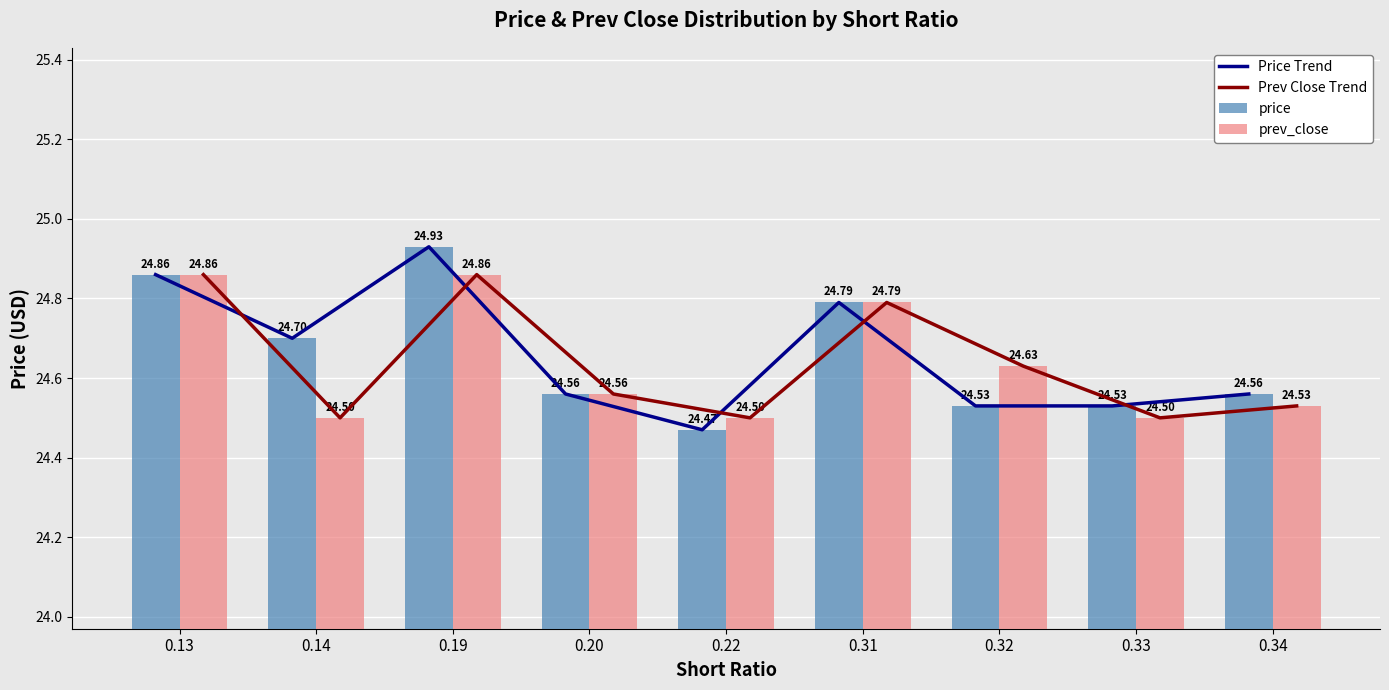

Which category has the highest value in the Prev Close Trend series?

0.13